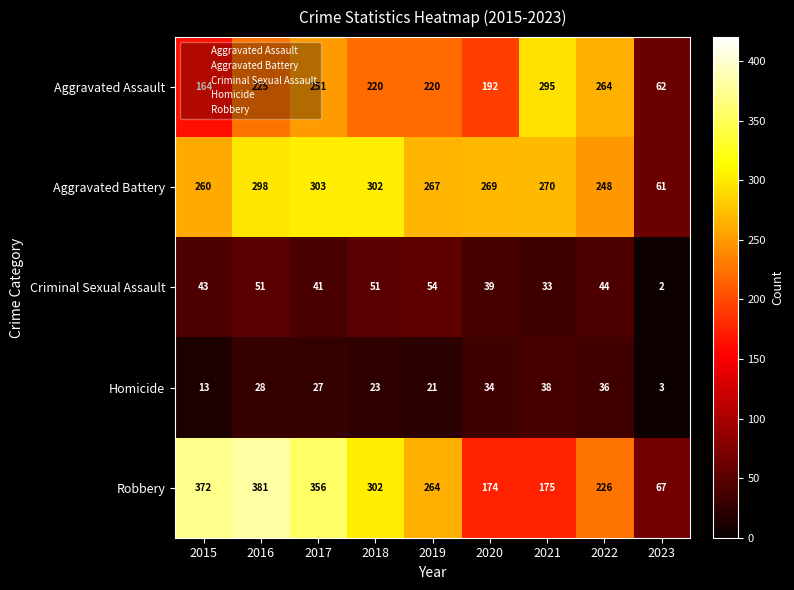

At how many categories does at least one series exceed 239?

8